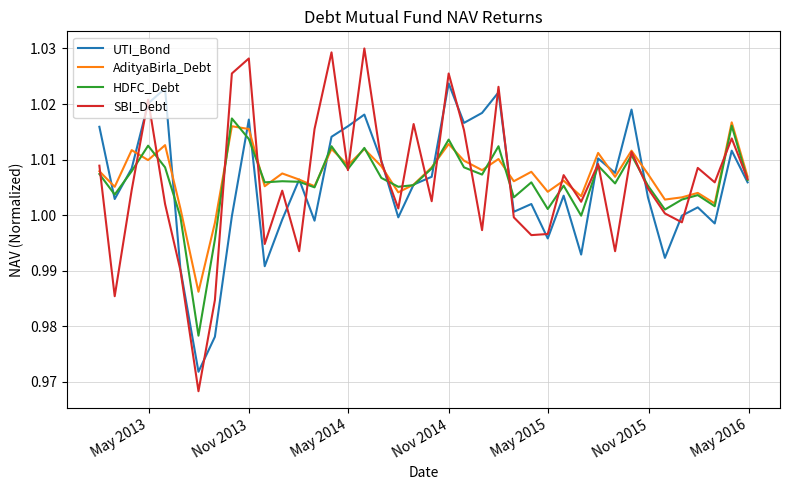

At how many categories does at least one series exceed 1?

38